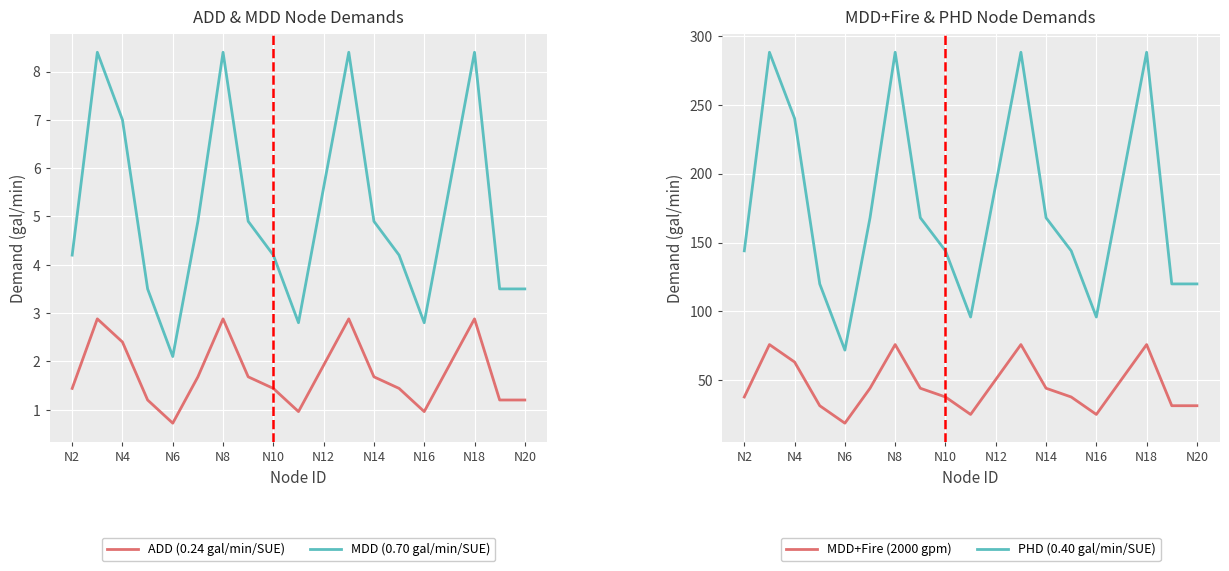

What is the maximum value shown in the chart?

288.0